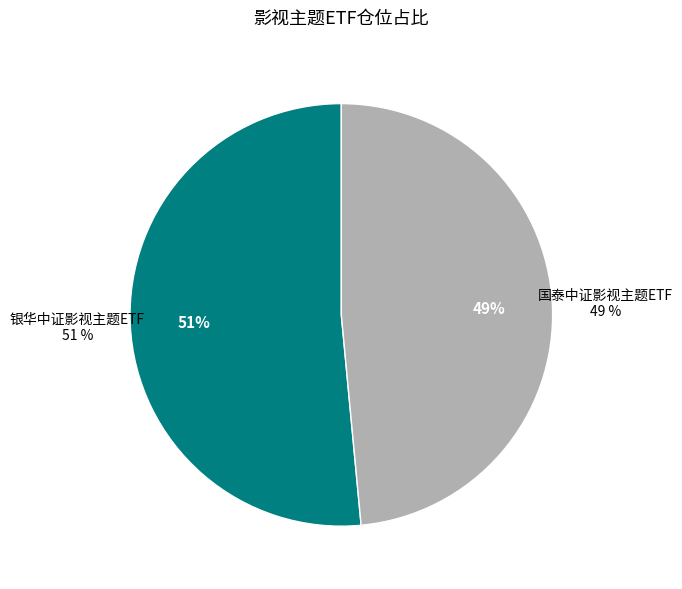

The 银华中证影视主题ETF slice represents 51% of the pie. True or false?

True